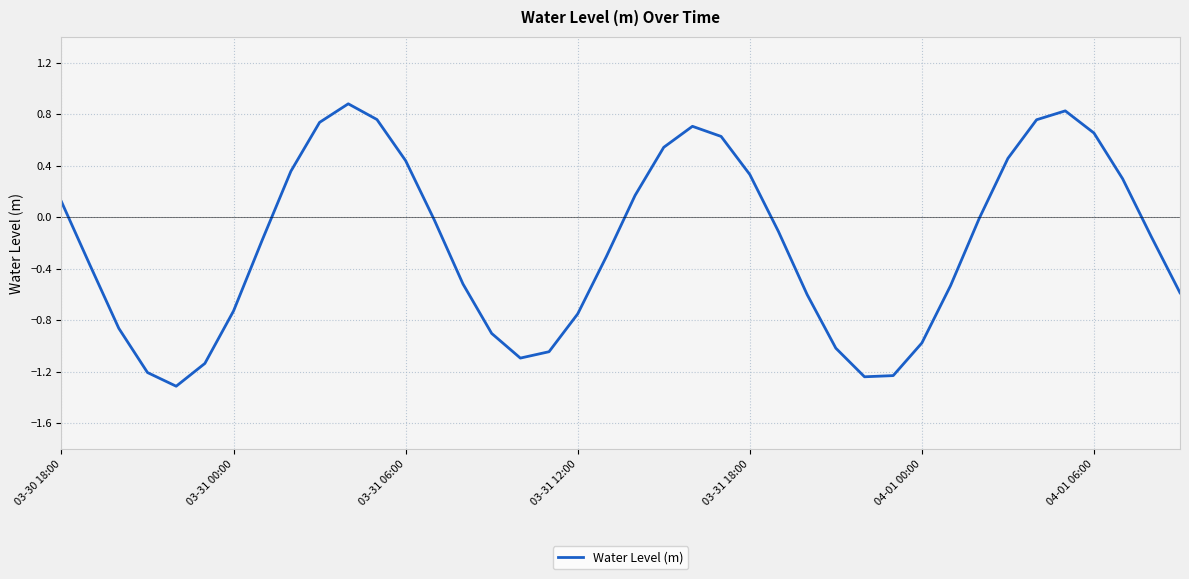

What is the smallest value displayed?

-1.3